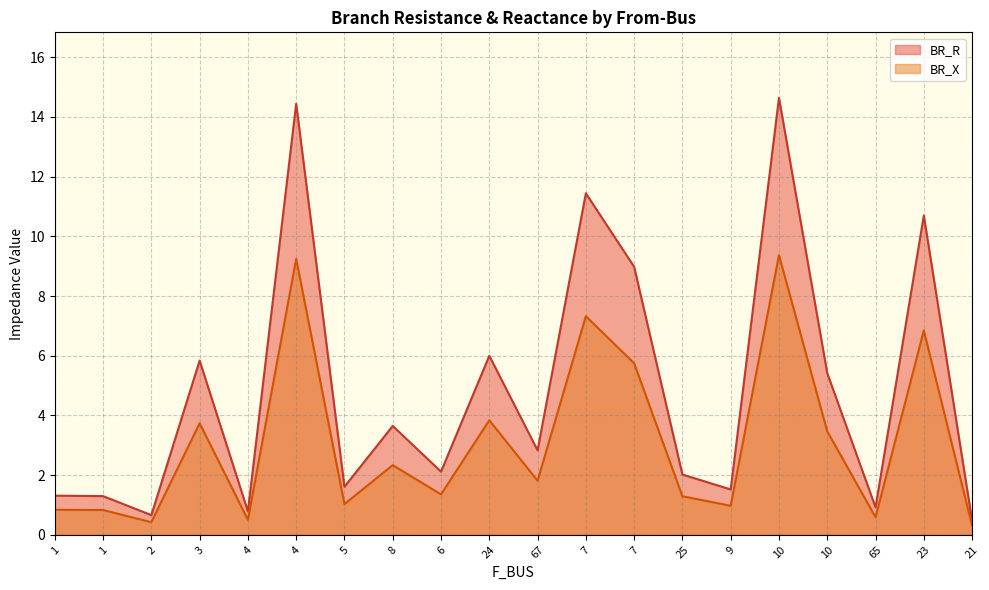

Where is the first local minimum for BR_R?

2